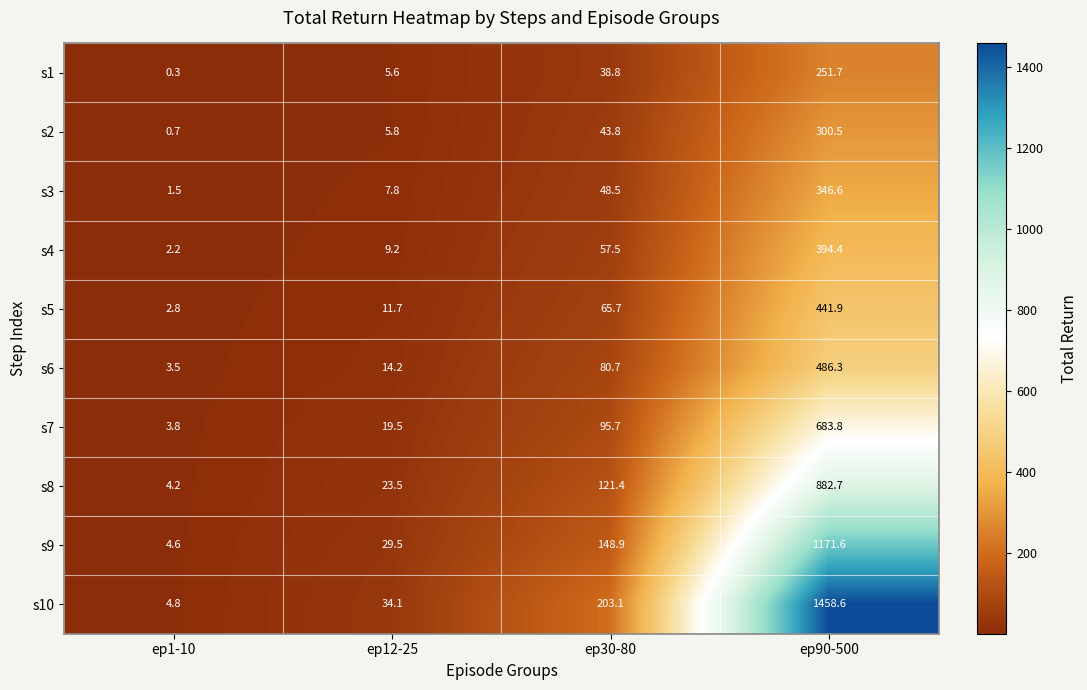

Is it true that s10 equals 203.1 at ep30-80?

True